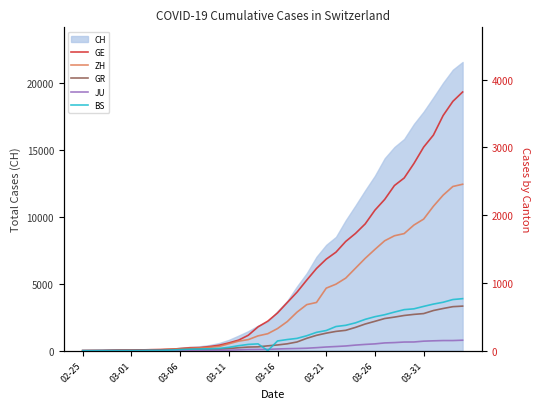

Reading left to right, what are all the values shown in this chart?

GE: 0	1	1	5	9	10	11	14	16	20	30	43	45	60	80	114	155	227	351	435	556	710	863	1041	1212	1350	1453	1611	1729	1870	2073	2231	2436	2547	2761	3003	3180	3469	3678	3816
ZH: 0	0	2	2	6	7	10	13	15	23	29	34	40	49	62	101	140	163	218	250	326	429	568	679	711	922	981	1070	1216	1362	1494	1621	1695	1727	1853	1941	2130	2294	2422	2455
GR: 0	2	2	6	6	6	9	9	12	14	16	17	18	18	22	31	43	53	56	71	84	101	128	182	226	258	284	300	343	393	433	474	495	519	535	547	592	622	649	657
JU: 0	0	1	1	1	1	1	2	2	4	4	5	5	7	7	7	12	17	18	19	25	29	32	36	44	54	61	69	82	92	100	114	119	127	128	140	145	149	149	154
BS: 0	0	1	1	1	1	1	3	3	8	15	21	24	28	33	49	73	92	100	0	143	164	181	220	270	297	356	374	410	462	501	530	569	605	617	653	687	714	754	767